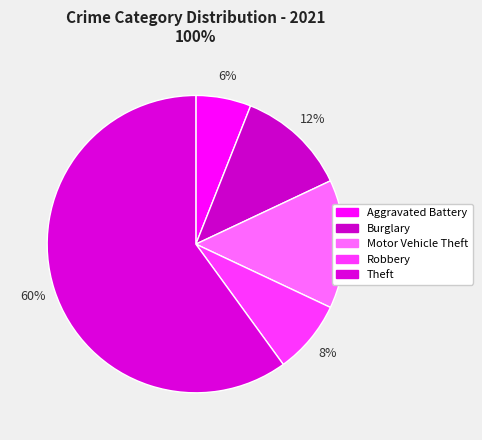

Count the number of slices in the pie.

5